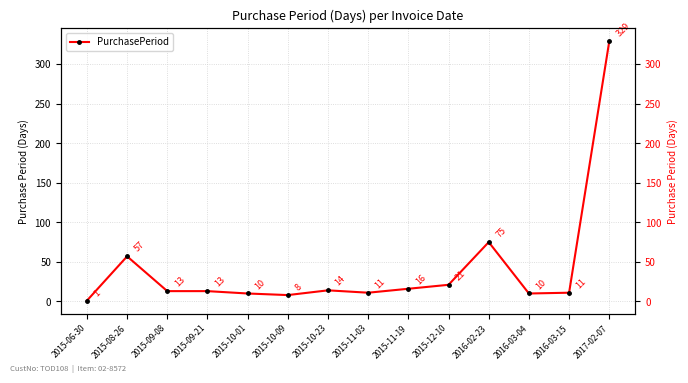

How many points are higher than both their immediate neighbors (excluding endpoints)?

3